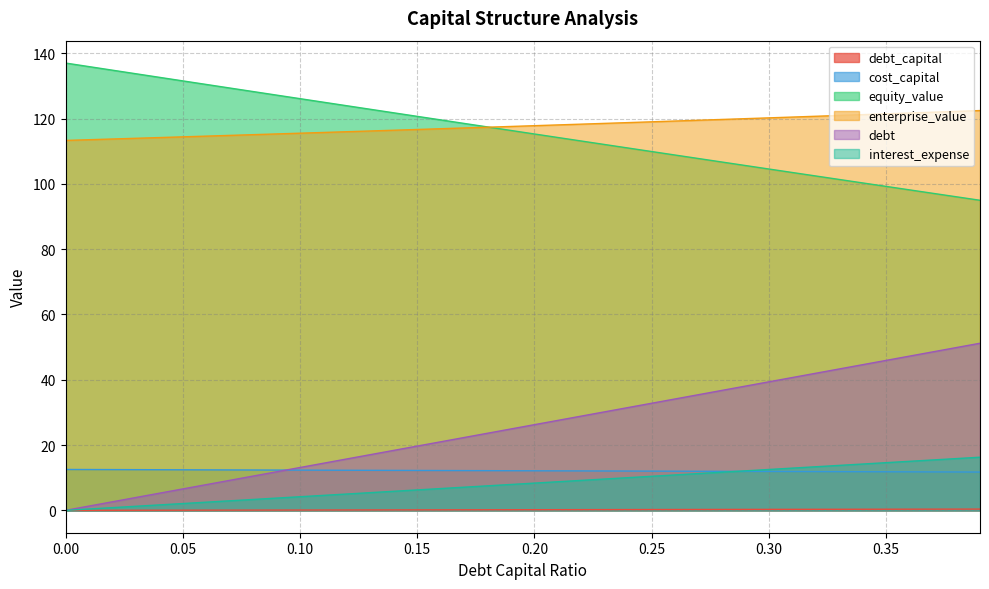

What is the difference between the highest and lowest values at 0.38?

121.8